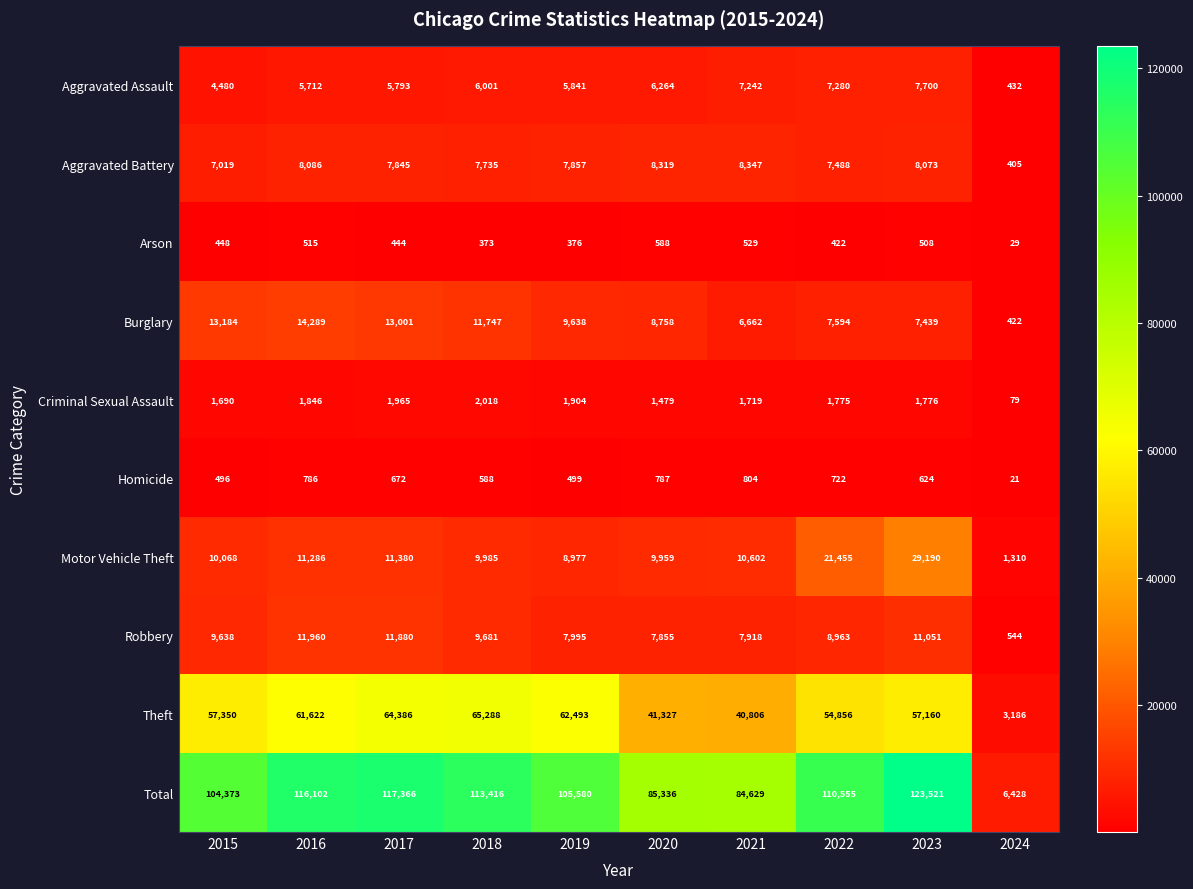

List the series in order of their peak value, lowest first.

Arson, Homicide, Criminal Sexual Assault, Aggravated Assault, Aggravated Battery, Robbery, Burglary, Motor Vehicle Theft, Theft, Total